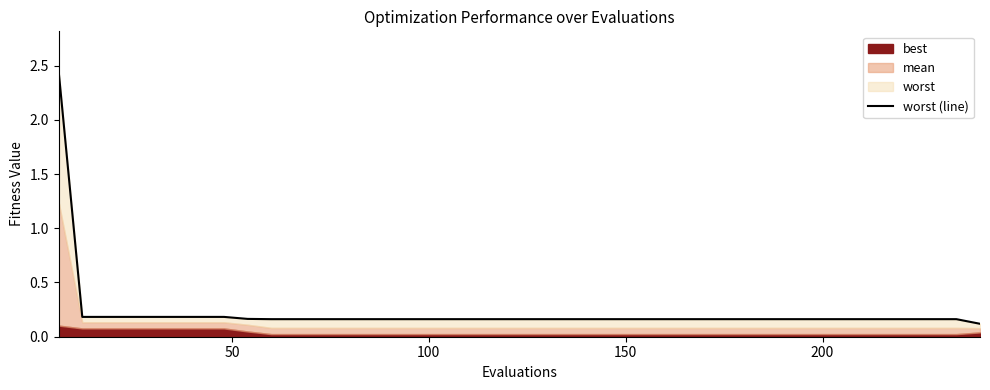

Is it true that the value at 13 is 0.1?

False